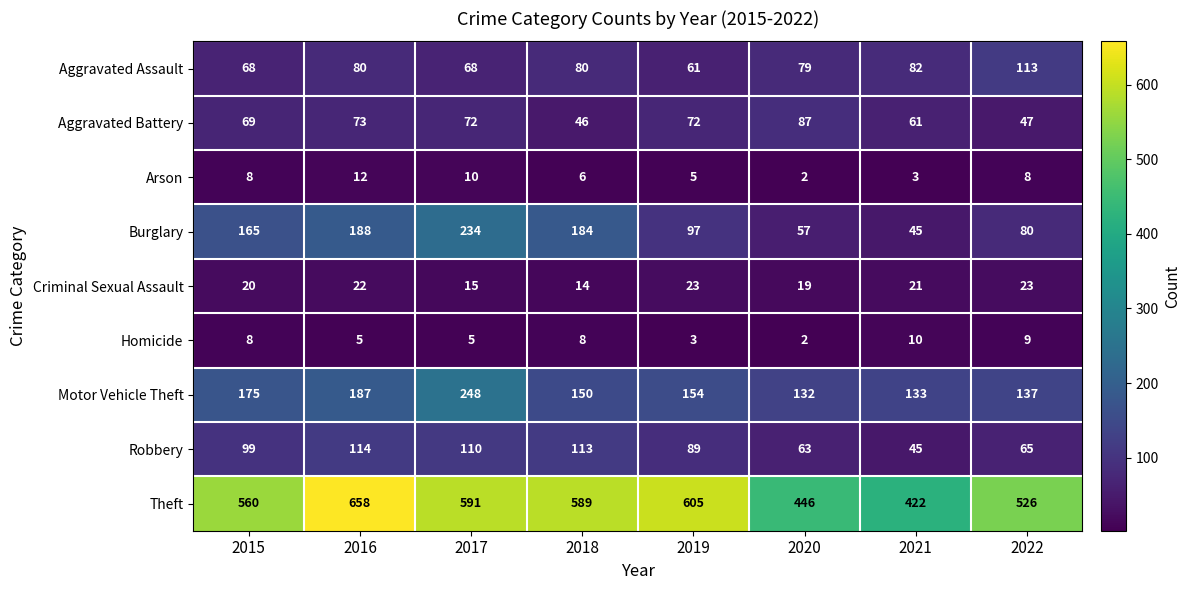

Which category has the lowest value across all series?

2020